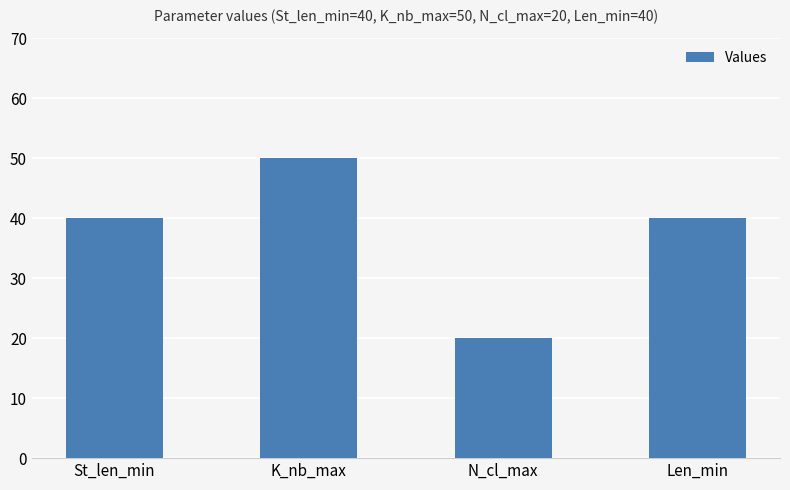

What is the average value?

38